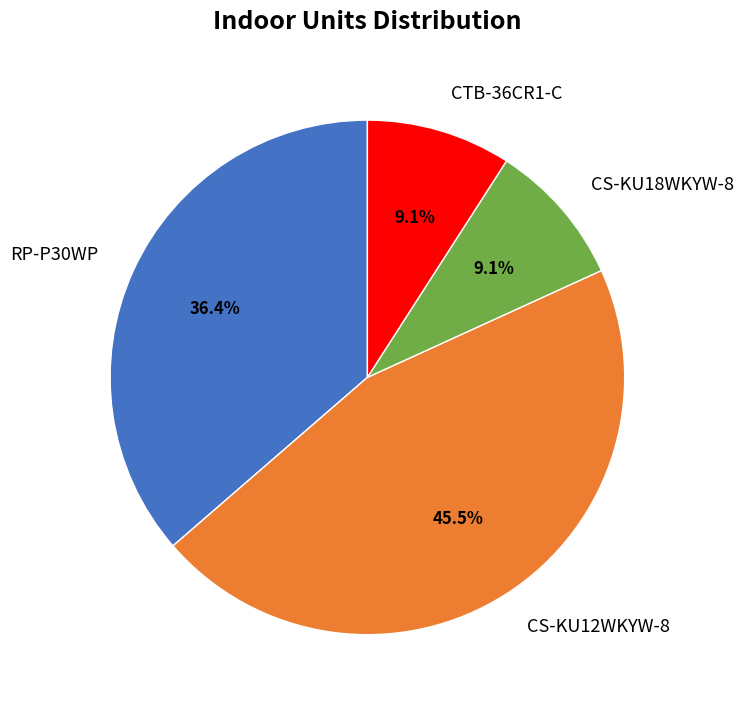

Does CS-KU12WKYW-8 account for over 50% of the chart?

No